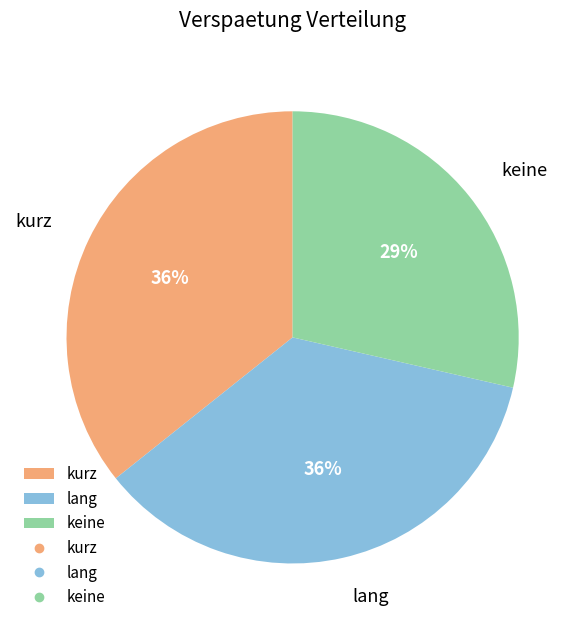

True or false: kurz accounts for 47% of the total.

False